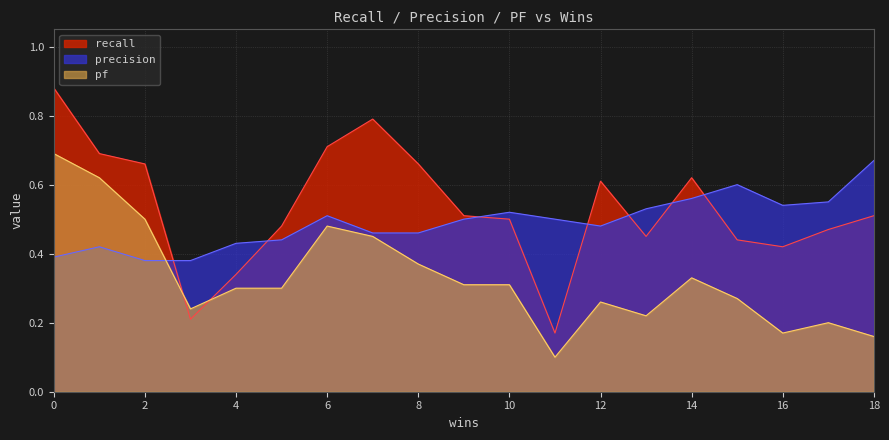

Which series ends up on top after the final intersection of recall and precision?

precision